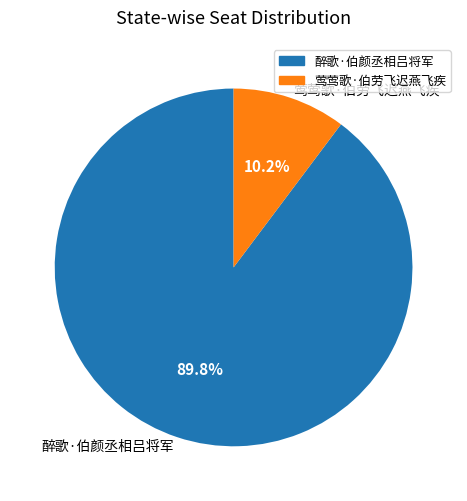

Is 莺莺歌·伯劳飞迟燕飞疾 the majority of the pie?

No